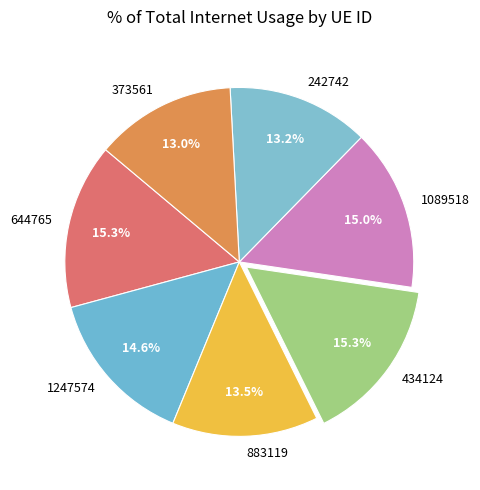

To the nearest percent, what is the combined percentage of 373561 and 1247574?

28%